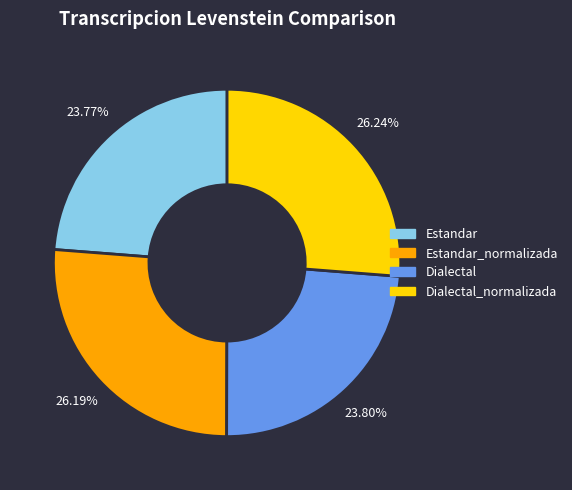

Count the number of slices in the pie.

4